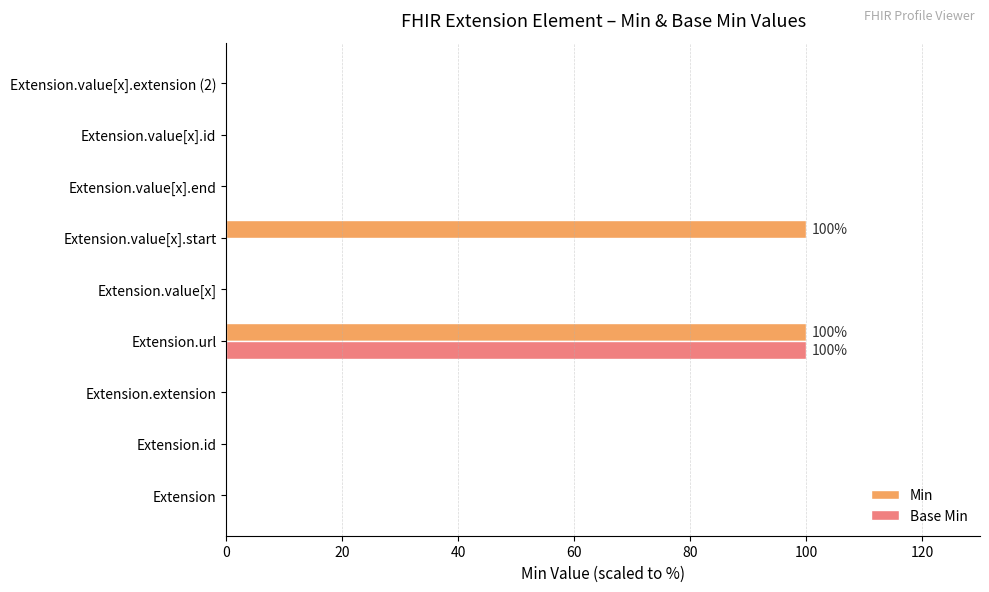

Which series changed the most between Extension.value[x] and Extension.value[x].start?

Min